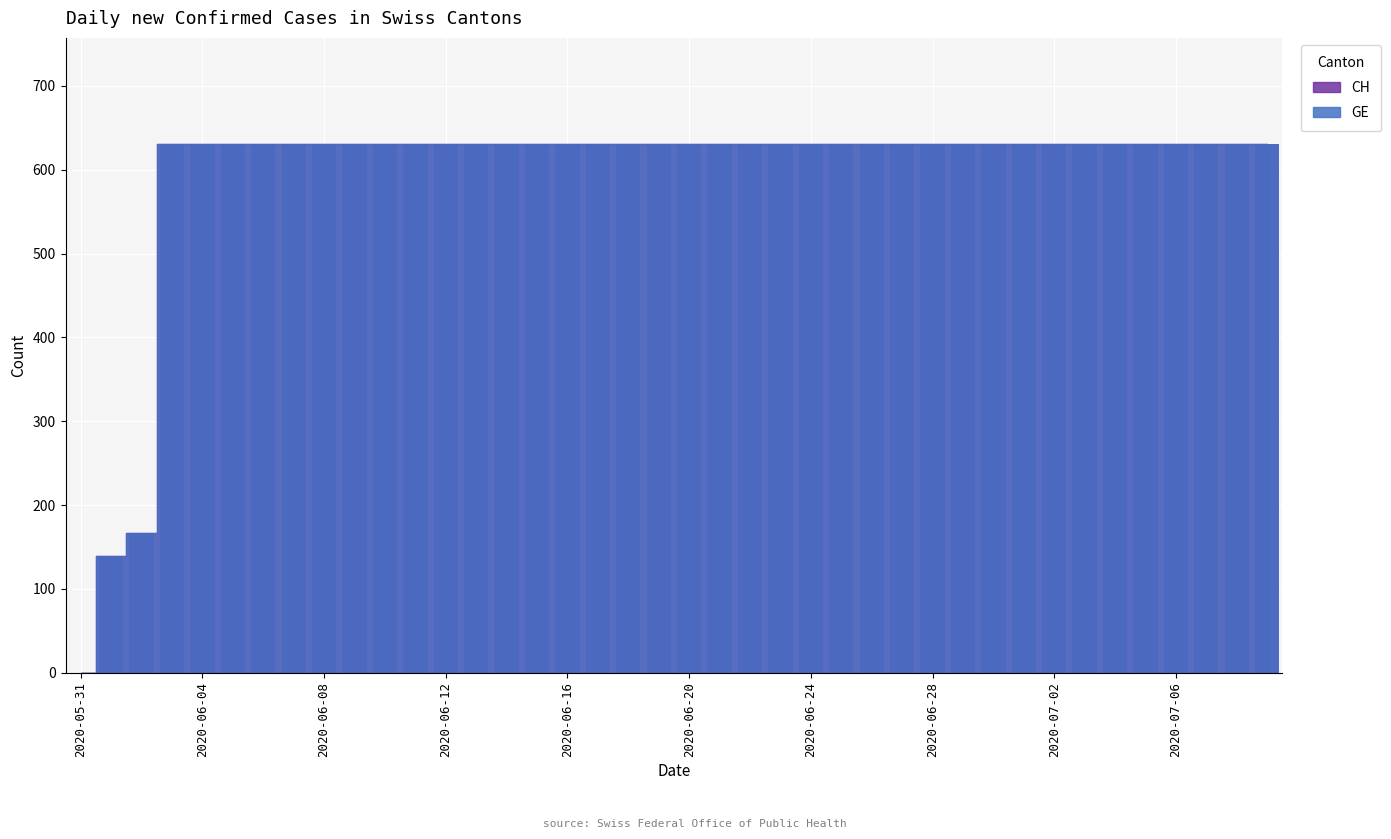

How many distinct data groups are displayed?

2